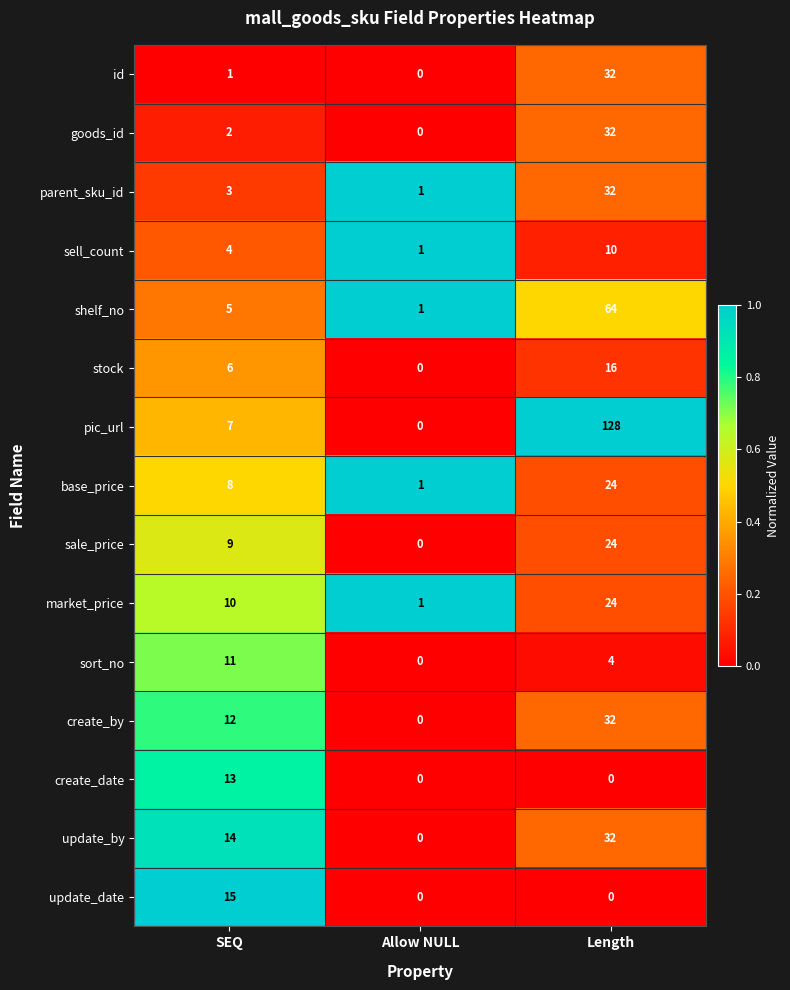

At which label does market_price reach its minimum?

Allow NULL